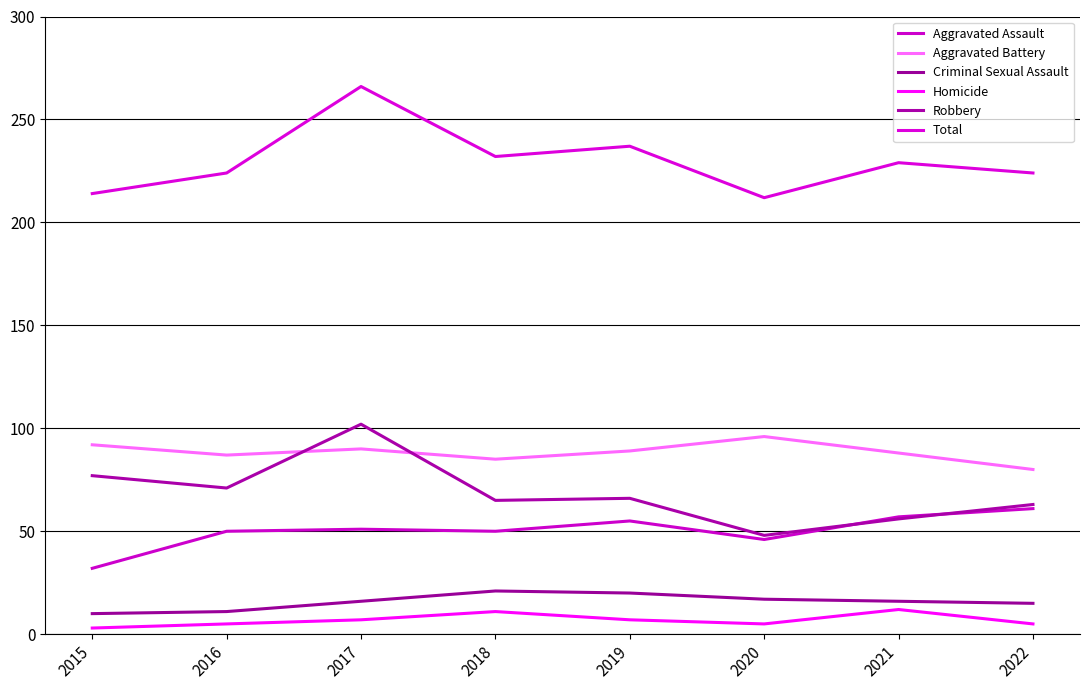

Does the chart have visible grid lines?

Yes